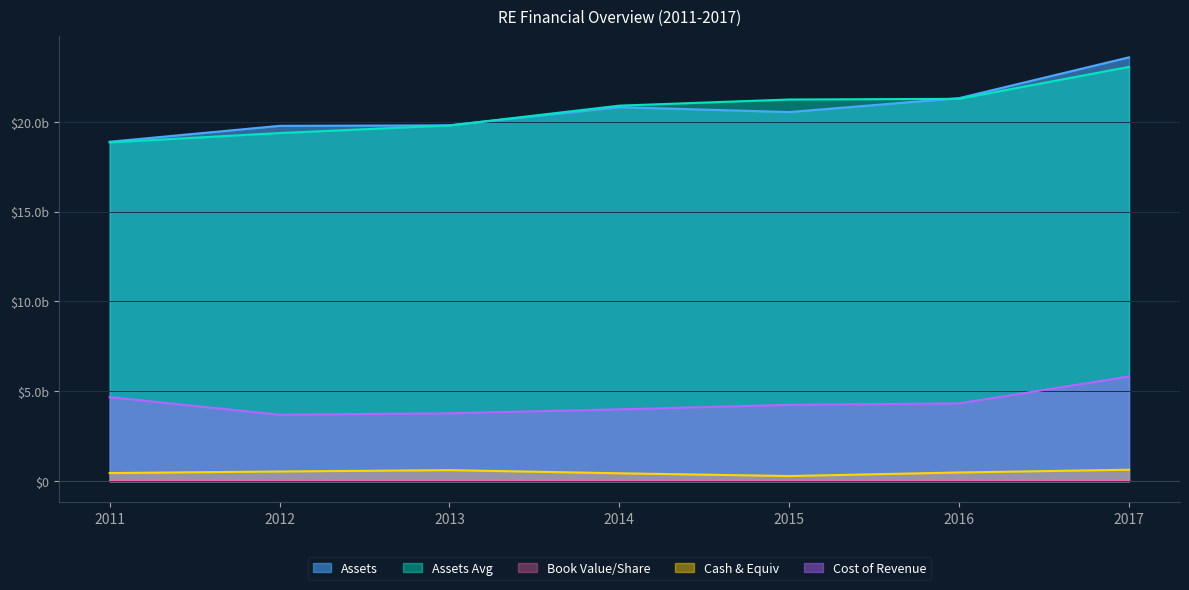

What is the value of the Book Value/Share point at the 7th from the left?

203.8